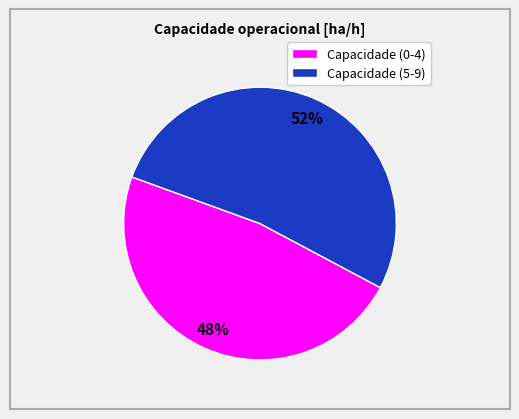

Is there a majority slice in this chart?

Yes